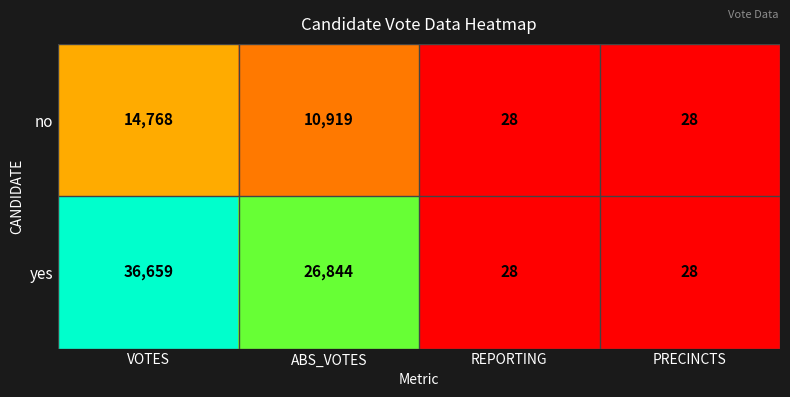

At how many categories does at least one series exceed 4320?

2